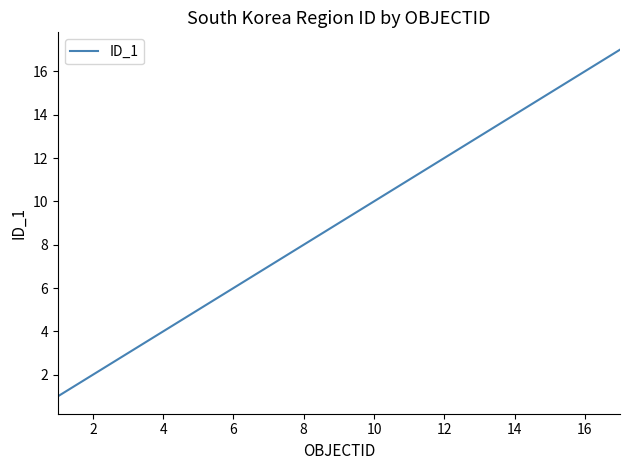

What is the maximum value shown in the chart?

17